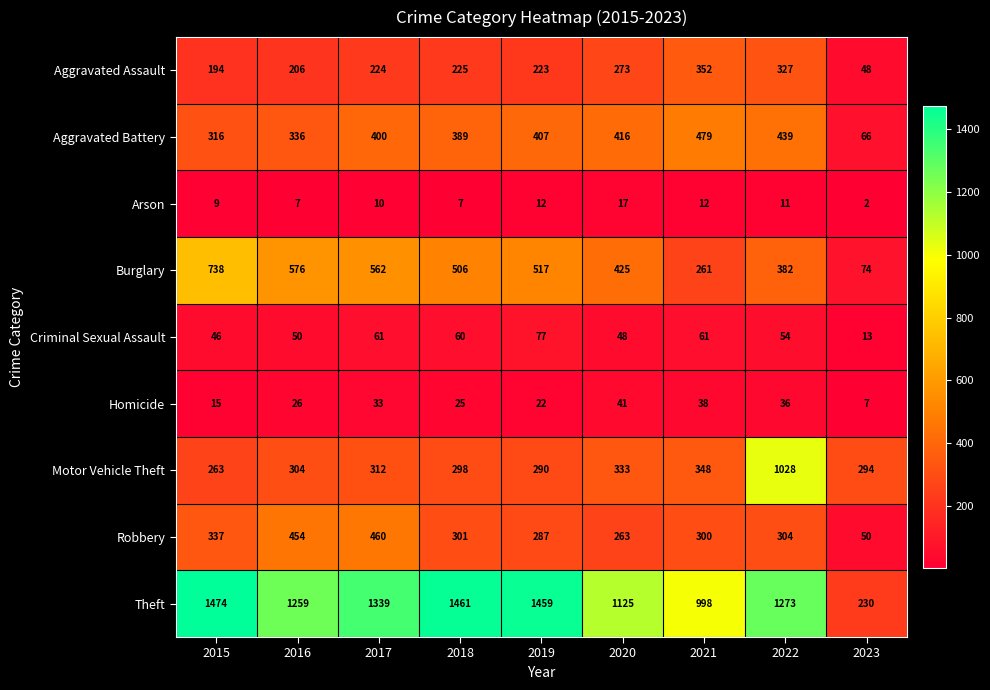

True or false: Arson has a value of 5 at 2022.

False